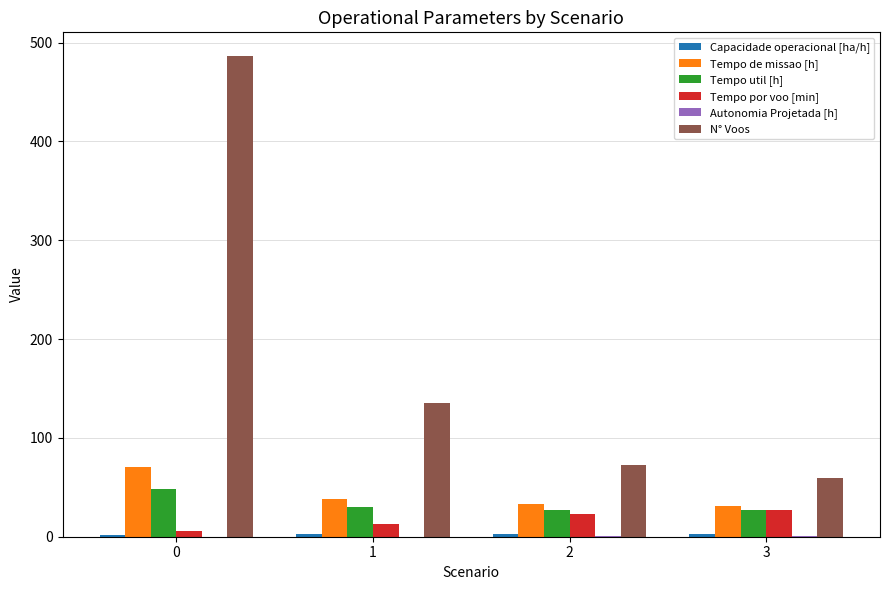

What is the sum of all Tempo de missao [h] values?

172.0